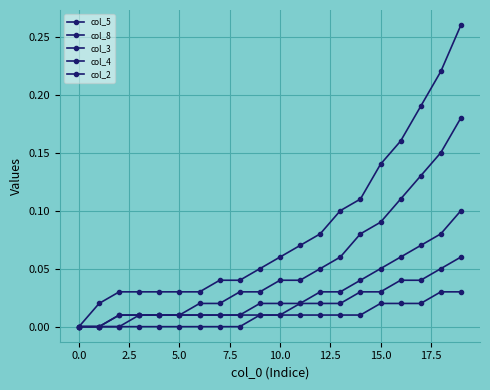

What is the maximum value for col_2?

0.1